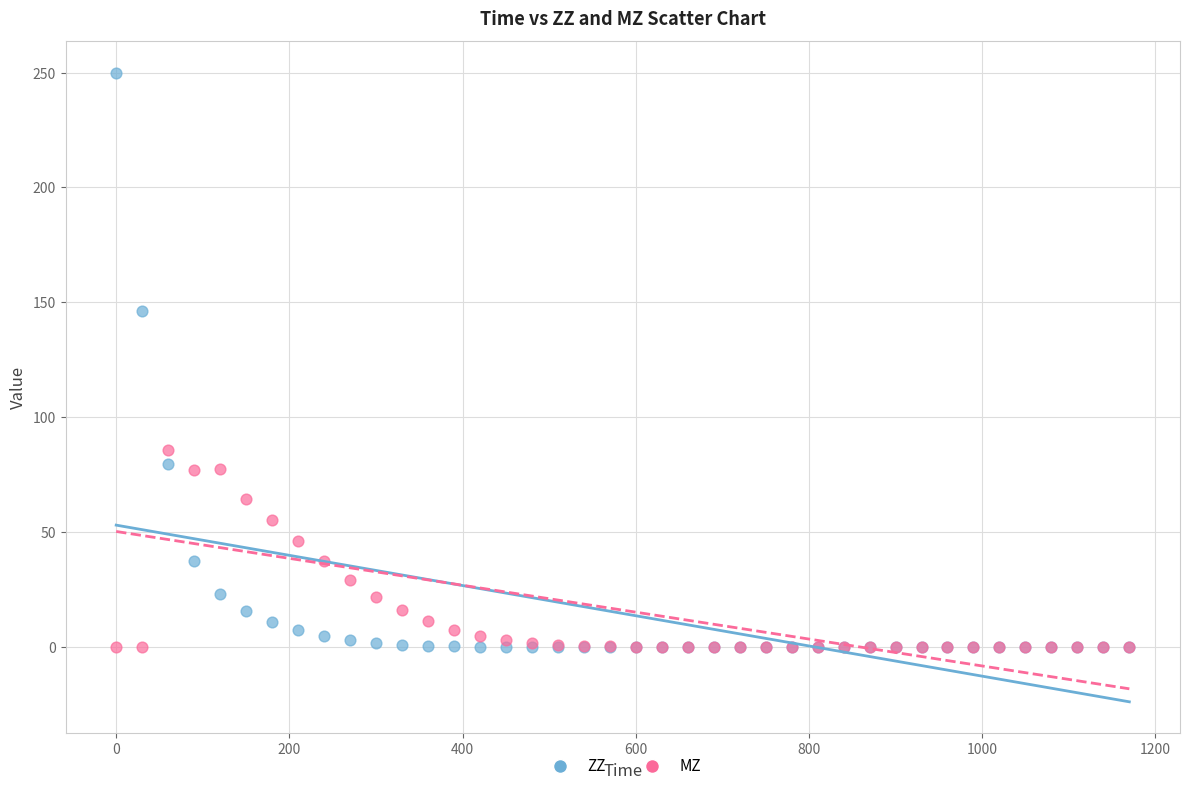

In the ZZ series, what Y value is closest to 125?

146.3